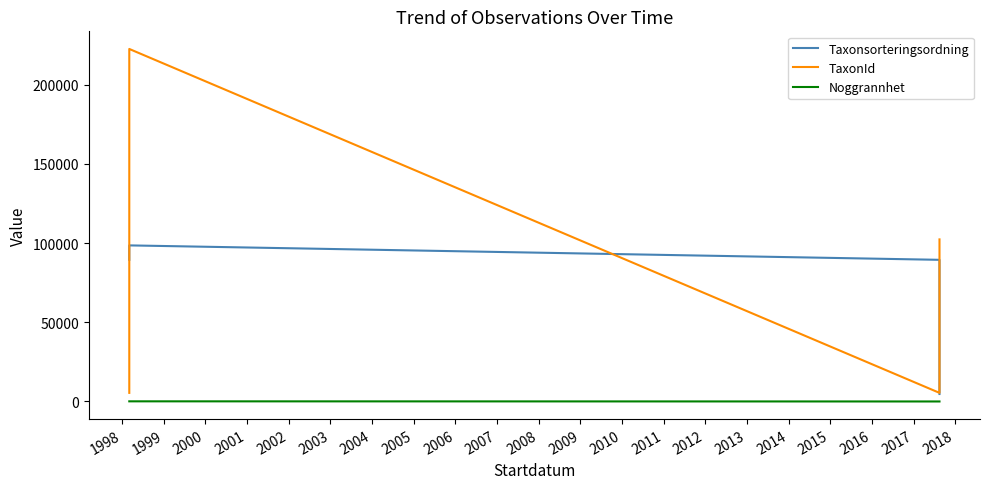

True or false: TaxonId has more than 1 interior local peaks.

False